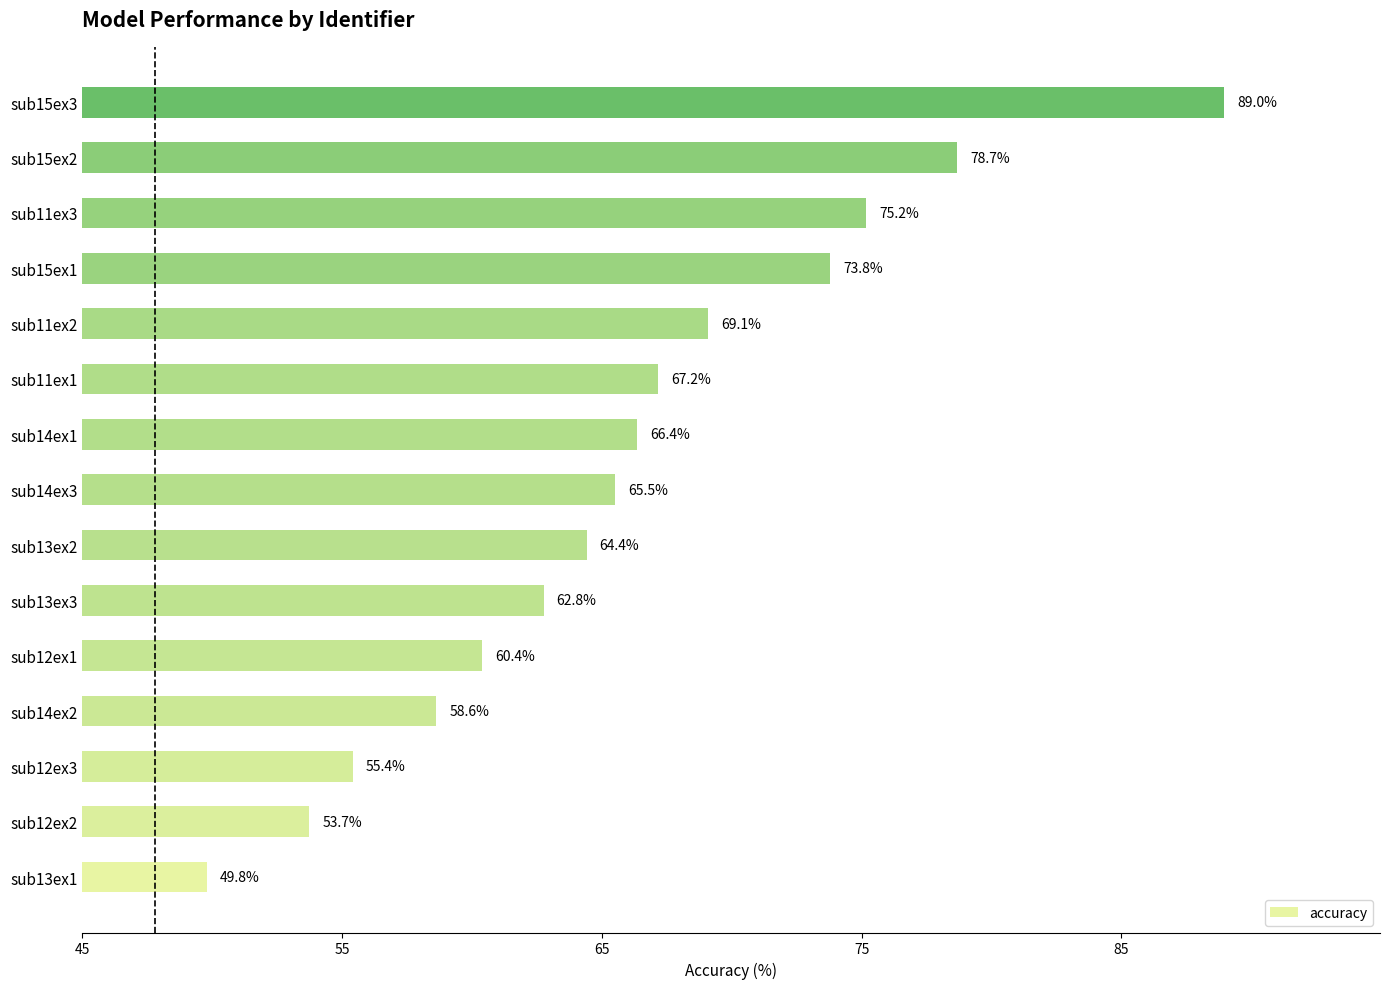

Rank the categories by value from highest to lowest.

sub15ex3, sub15ex2, sub11ex3, sub15ex1, sub11ex2, sub11ex1, sub14ex1, sub14ex3, sub13ex2, sub13ex3, sub12ex1, sub14ex2, sub12ex3, sub12ex2, sub13ex1